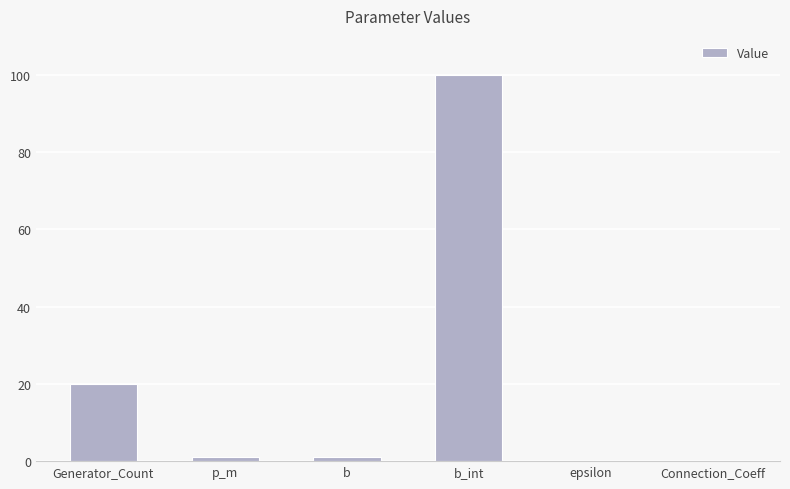

Where does the data first go above 1?

Generator_Count